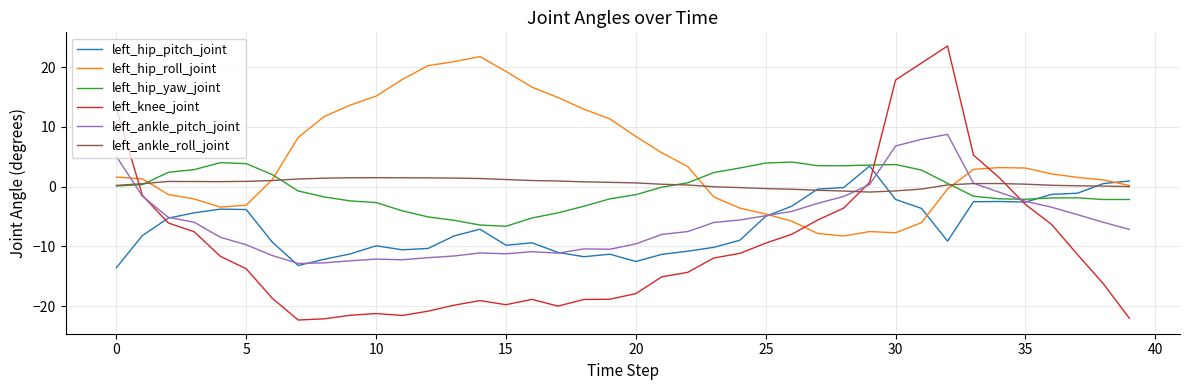

True or false: left_ankle_pitch_joint has more than 0 points higher than both neighbors.

True